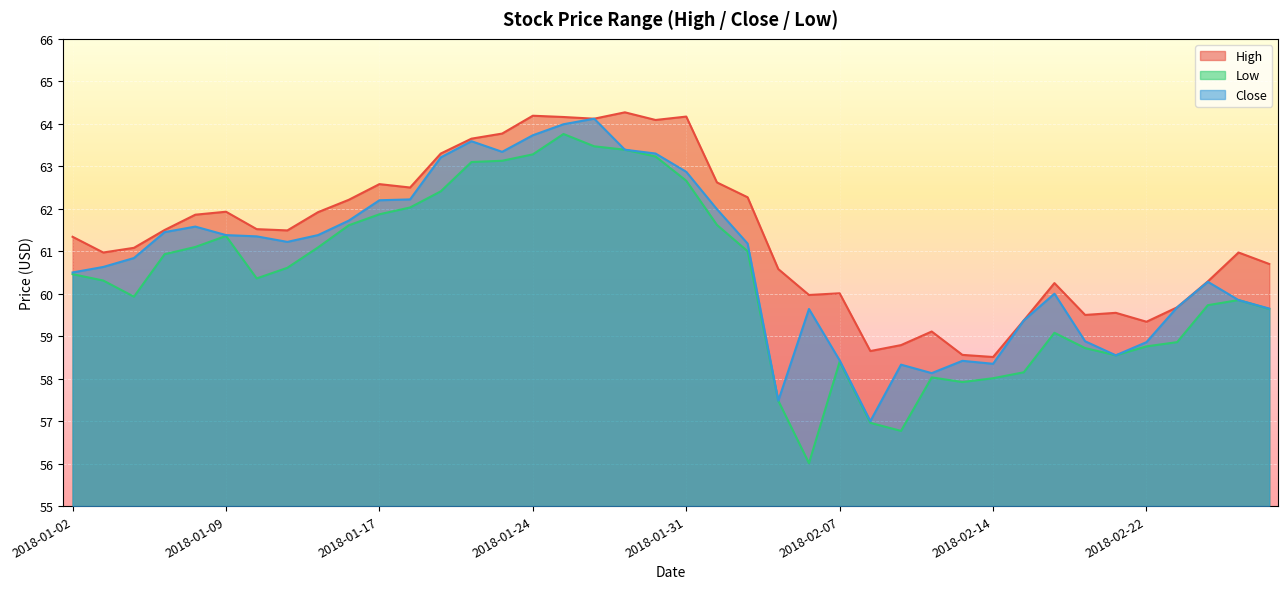

What is the value of the Low point at the 5th from the left?

61.1